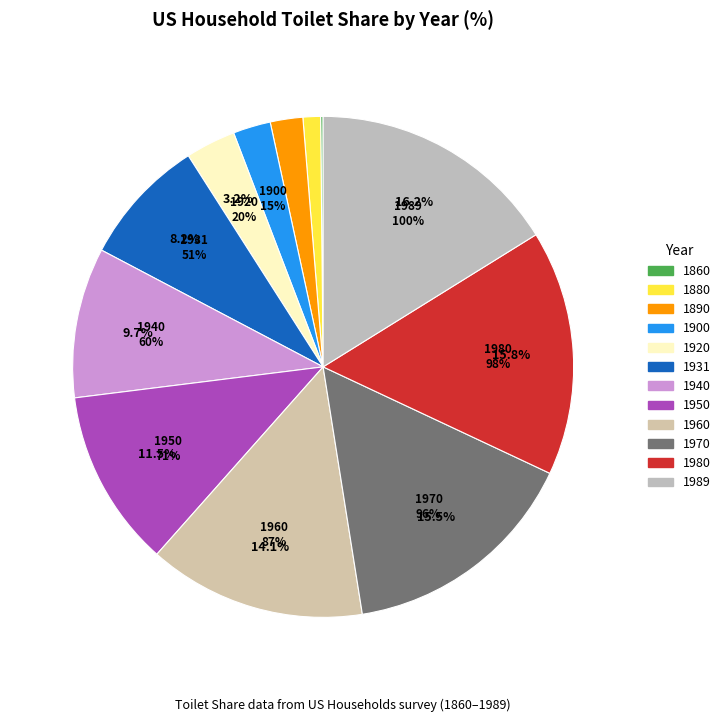

Combined, what portion of the pie is 1970 and 1900?

17.9%